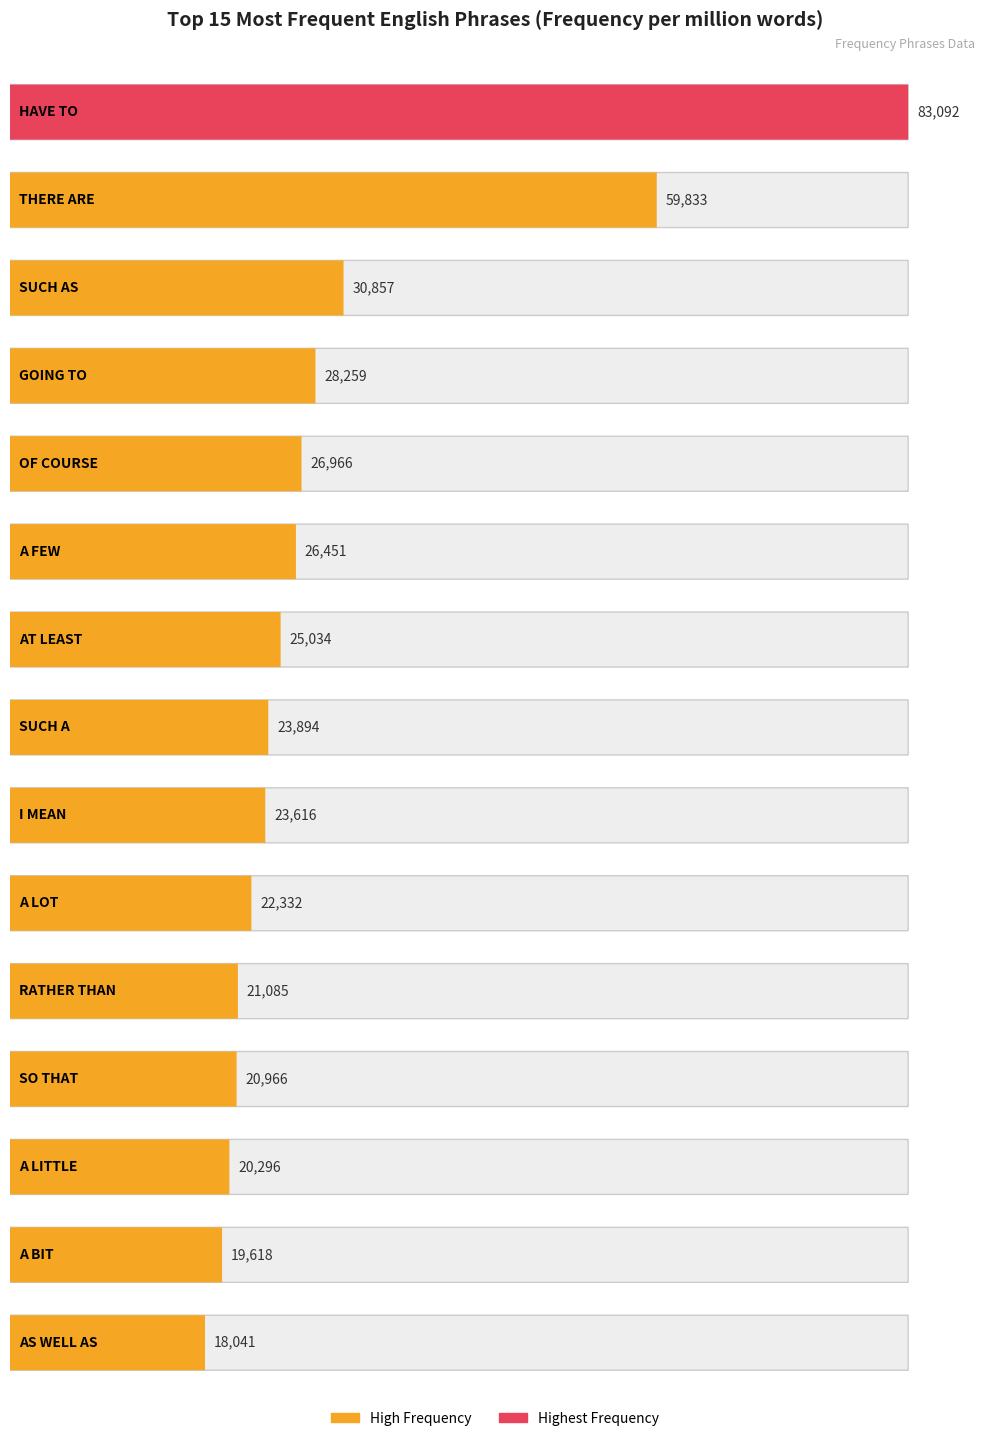

What is the minimum value shown in the chart?

18041